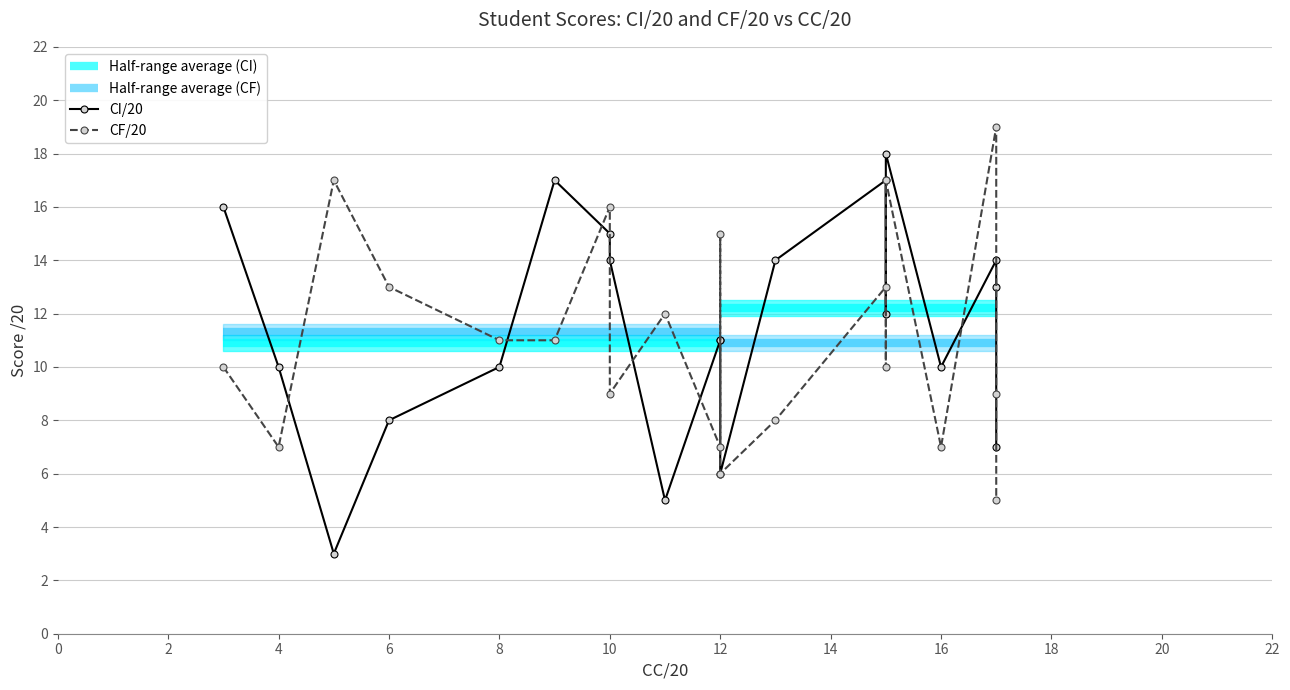

Does the chart display data point markers on the line(s)?

Yes